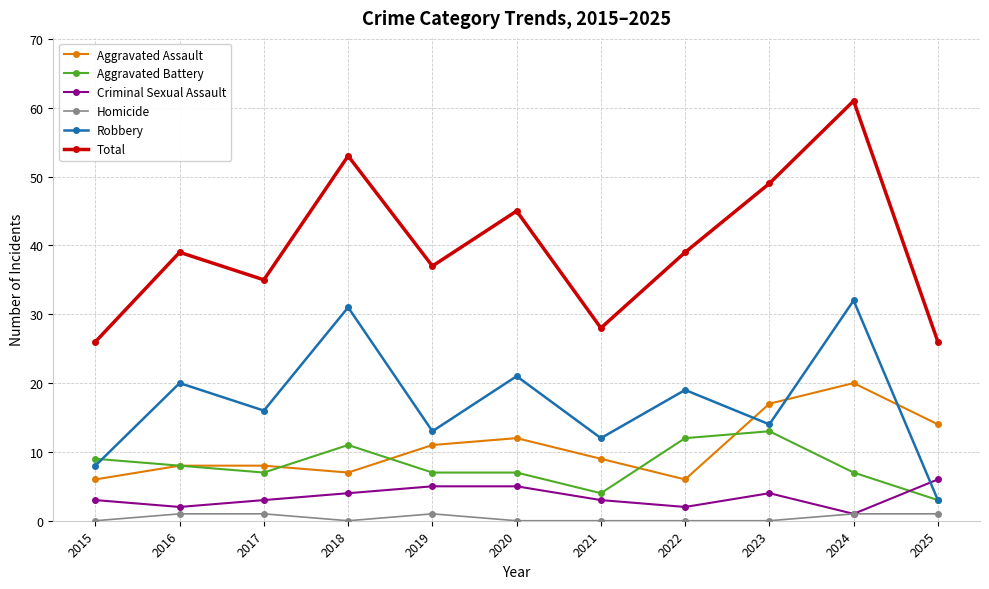

Reading left to right, list all the values displayed in this chart.

Aggravated Assault: 2015=6	2016=8	2017=8	2018=7	2019=11	2020=12	2021=9	2022=6	2023=17	2024=20	2025=14
Aggravated Battery: 2015=9	2016=8	2017=7	2018=11	2019=7	2020=7	2021=4	2022=12	2023=13	2024=7	2025=3
Criminal Sexual Assault: 2015=3	2016=2	2017=3	2018=4	2019=5	2020=5	2021=3	2022=2	2023=4	2024=1	2025=6
Homicide: 2015=0	2016=1	2017=1	2018=0	2019=1	2020=0	2021=0	2022=0	2023=0	2024=1	2025=1
Robbery: 2015=8	2016=20	2017=16	2018=31	2019=13	2020=21	2021=12	2022=19	2023=14	2024=32	2025=3
Total: 2015=26	2016=39	2017=35	2018=53	2019=37	2020=45	2021=28	2022=39	2023=49	2024=61	2025=26